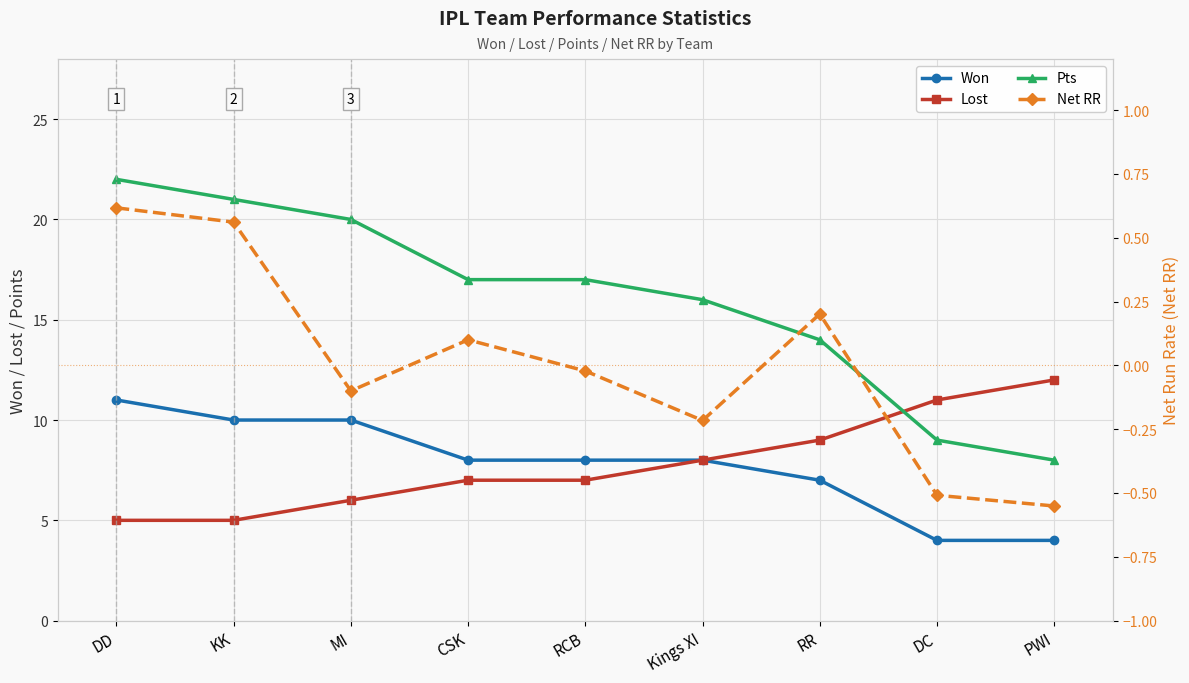

At which category is the sum across all series the highest?

DD